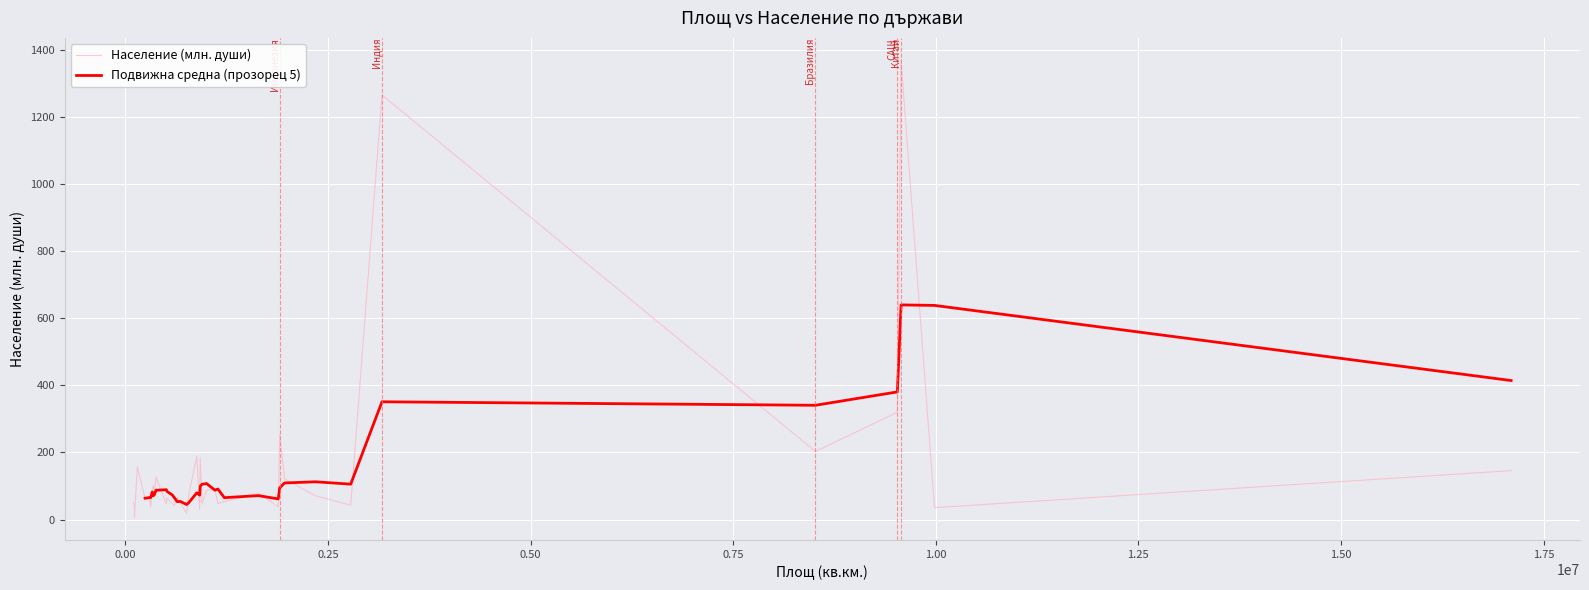

What position from the left is Испания?

16